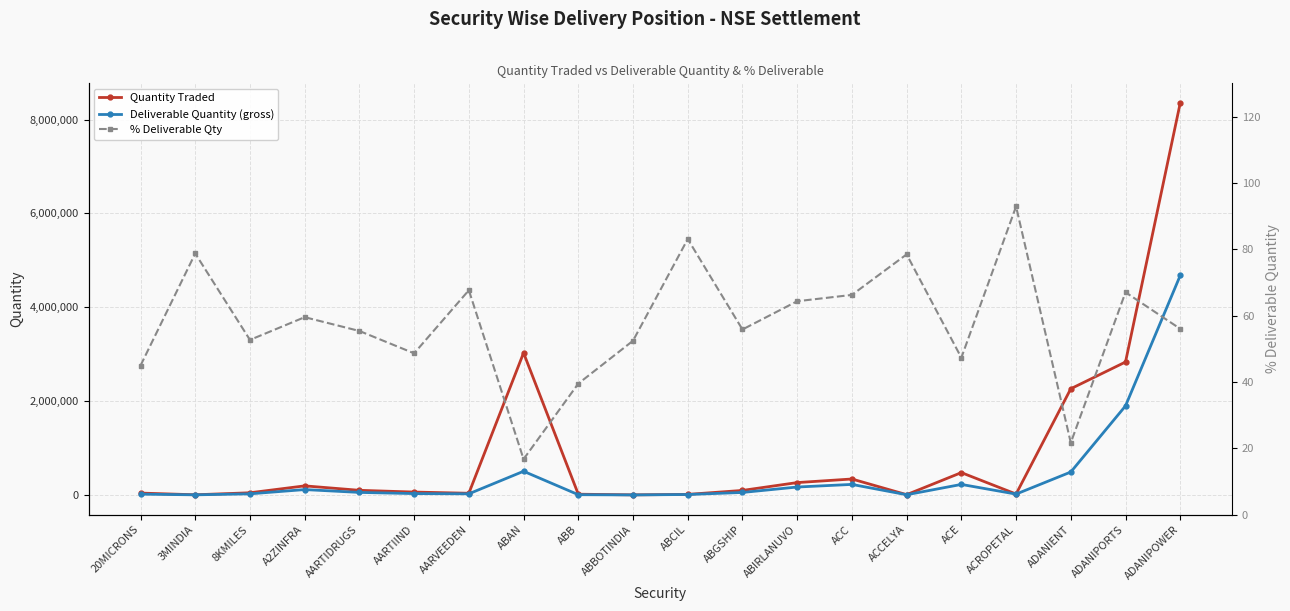

True or false: Deliverable Quantity (gross) and Quantity Traded intersect in this chart.

False